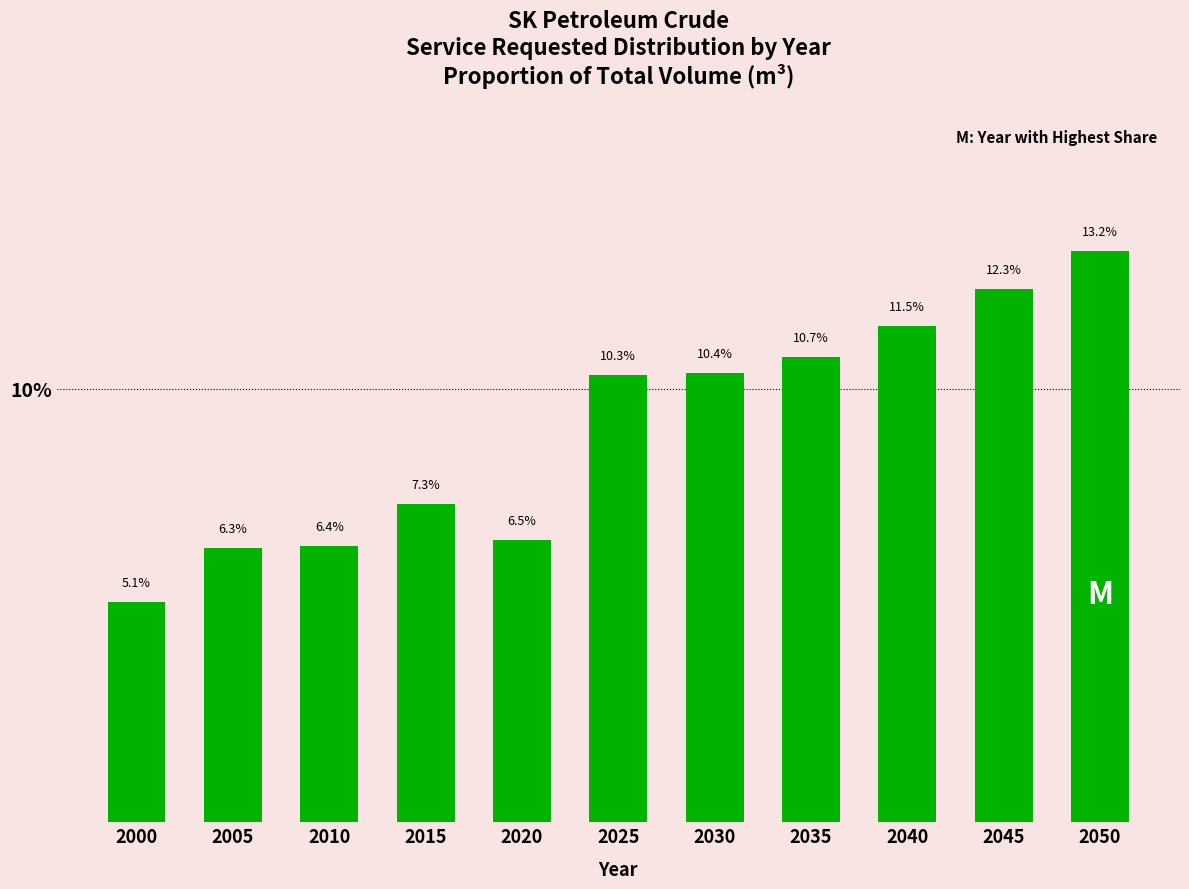

Reading left to right, transcribe all the data shown in this chart.

5.1	6.3	6.4	7.3	6.5	10.3	10.4	10.7	11.5	12.3	13.2